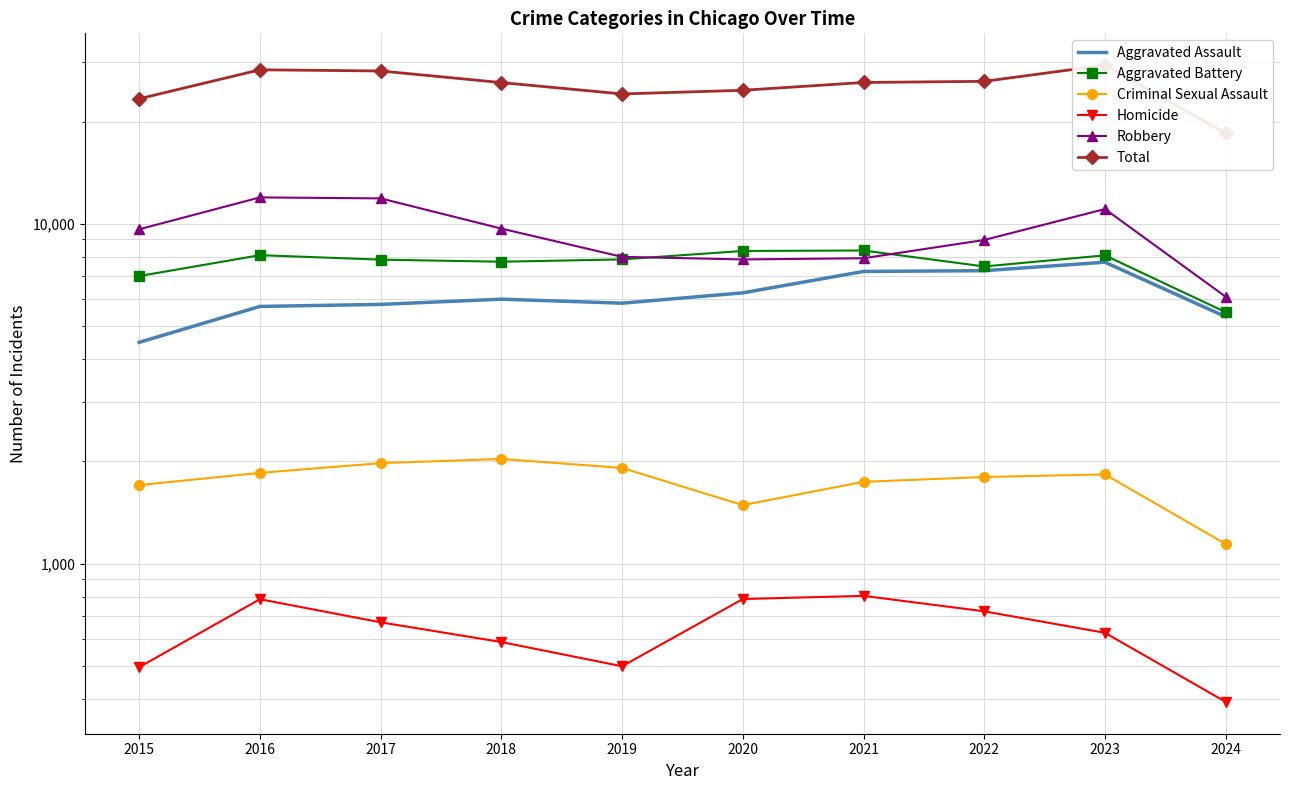

What is the difference between the Robbery values at 2021 and 2022?

1043